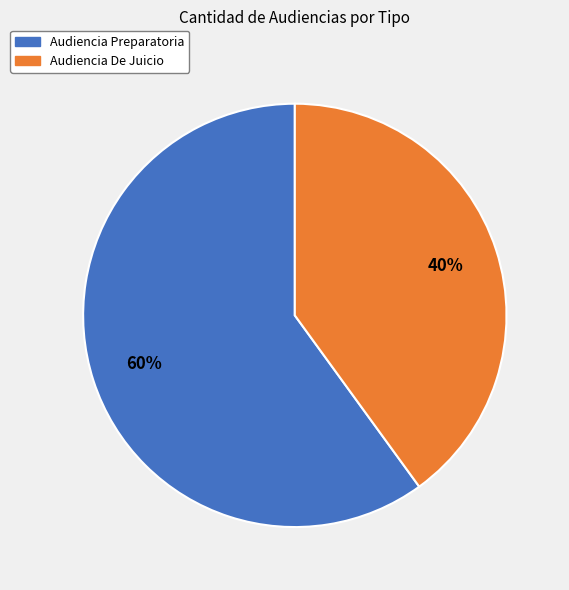

Rank the categories by value from lowest to highest.

Audiencia De Juicio, Audiencia Preparatoria